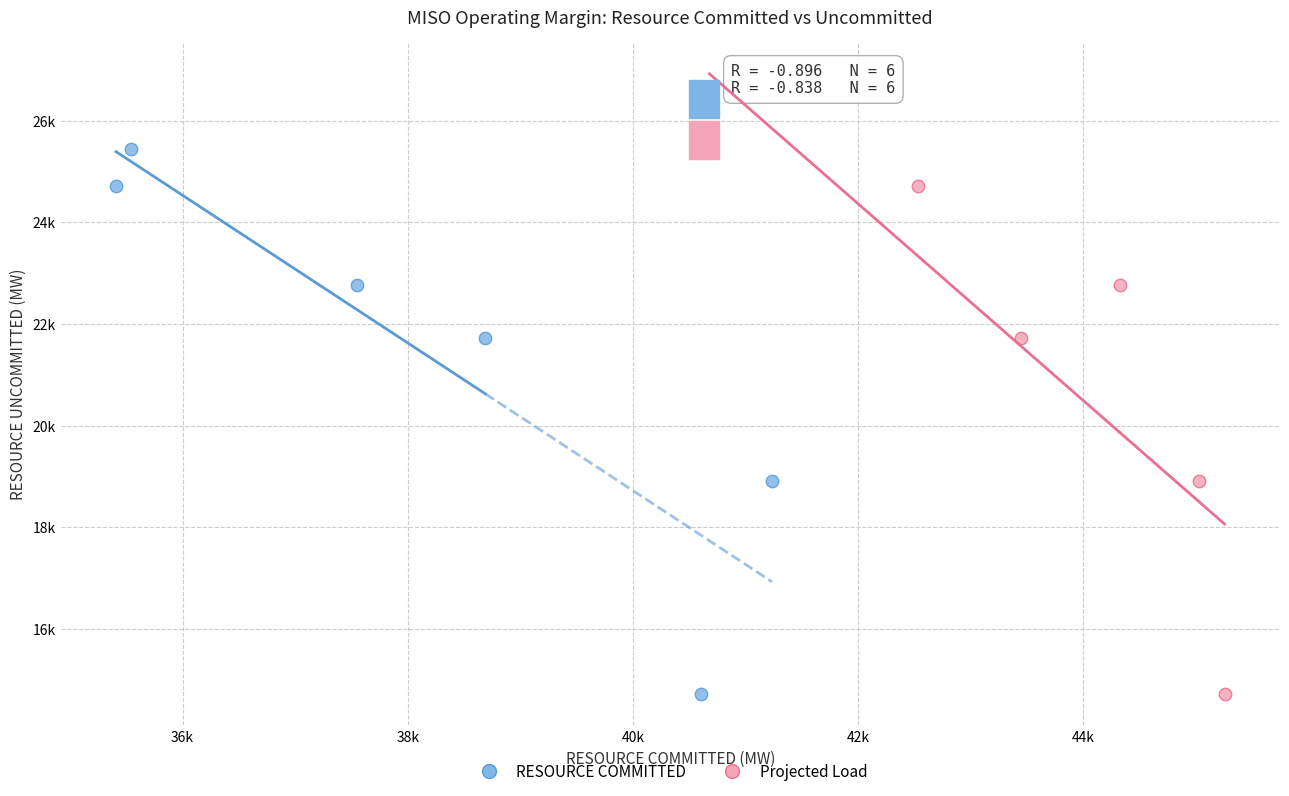

What are all the series names shown in the legend?

RESOURCE COMMITTED, Projected Load